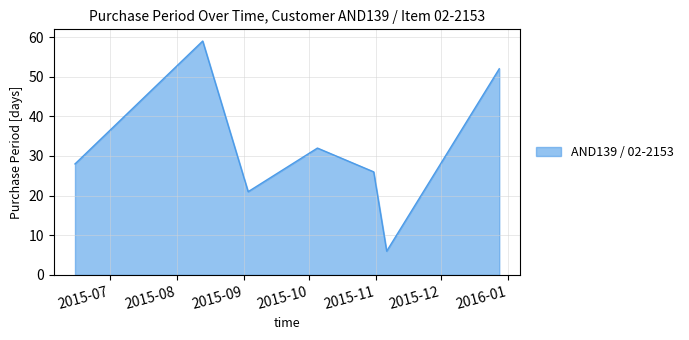

How many interior local valleys (lower than both neighbors) does the data have?

2